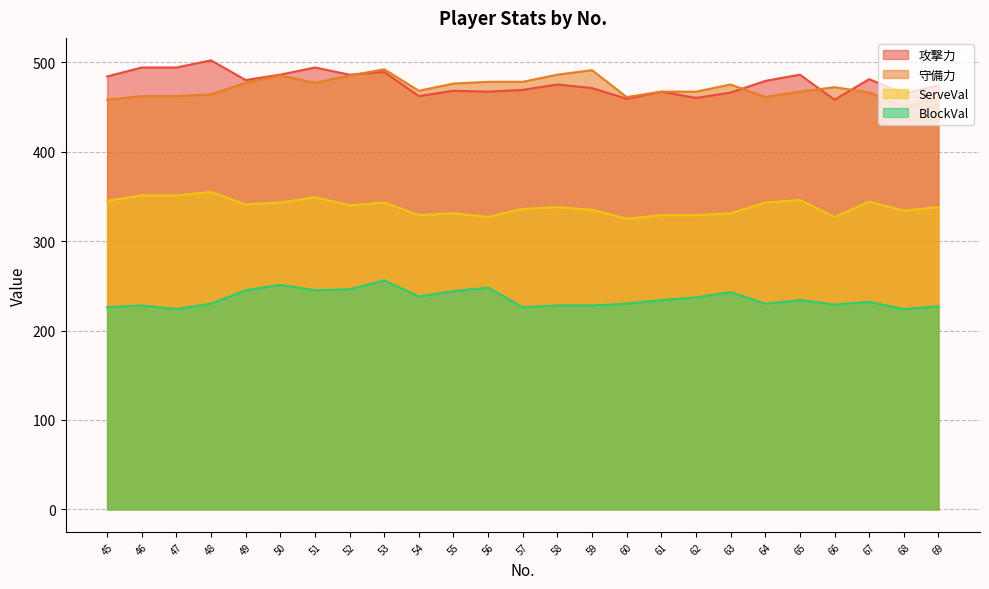

The value of 攻撃力 at 45 is 671. True or false?

False